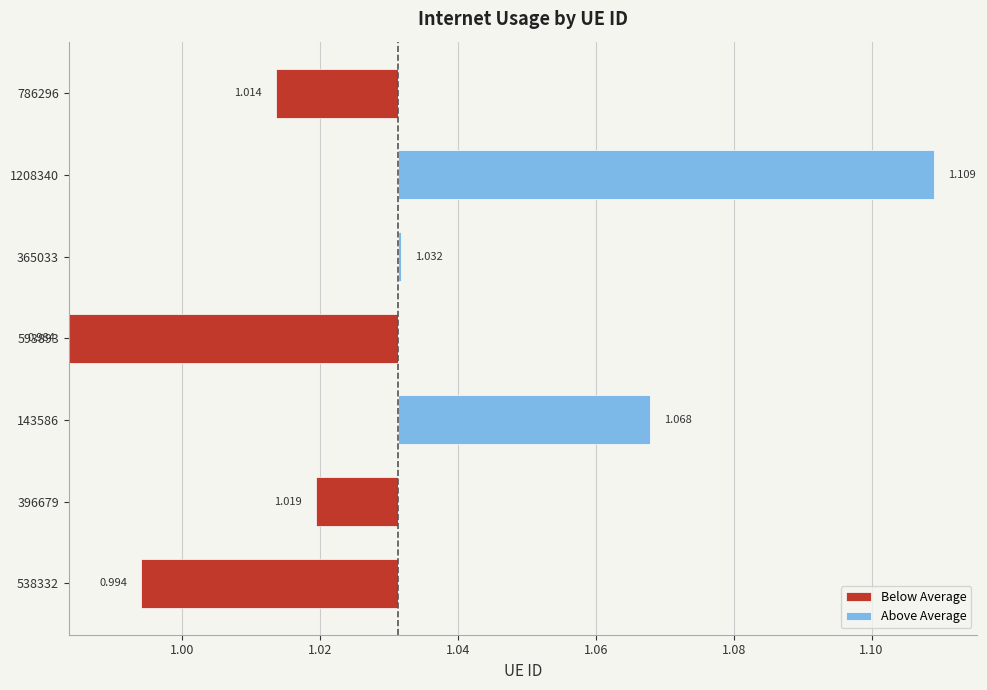

Between 786296 and 1208340, which is larger?

786296